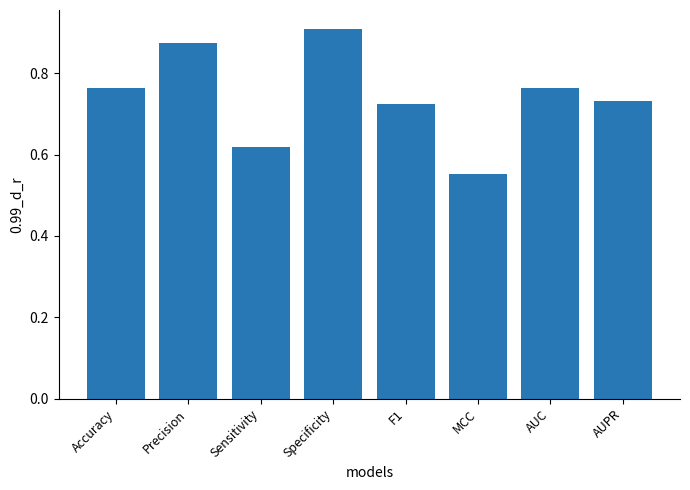

Which label corresponds to the largest value in the chart?

Specificity